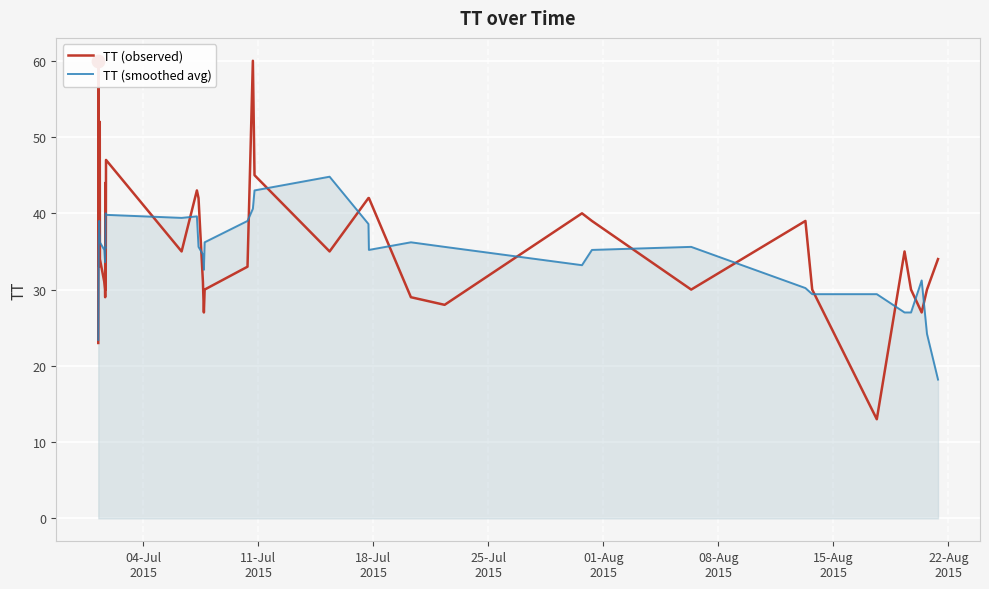

Rank the series by their average value, from lowest to highest.

TT (smoothed avg), TT (observed)